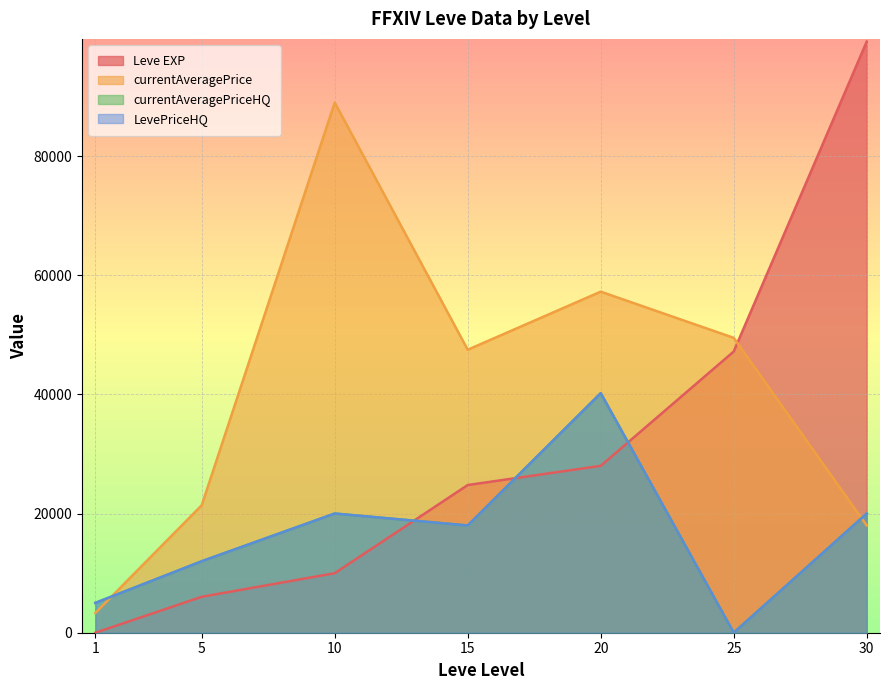

Reading left to right, what are all the values shown in this chart?

Leve EXP: 1.0	6030.0	9990.0	24790.0	28010.0	47200.0	99220.0
currentAveragePrice: 3307.0	21401.0	88999.5	47500.0	57248.8	49500.0	18000.0
currentAveragePriceHQ: 5002.0	12000.0	20007.0	18000.0	40208.7	0.0	20000.0
LevePriceHQ: 5002.0	12000.0	20007.0	18000.0	40208.7	0.0	20000.0